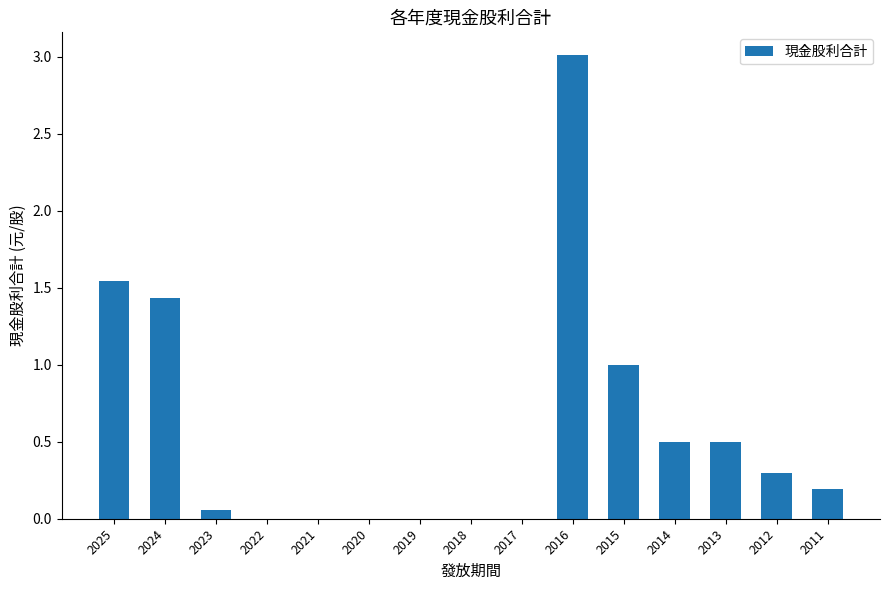

The value at 2025 is 2.6. True or false?

False